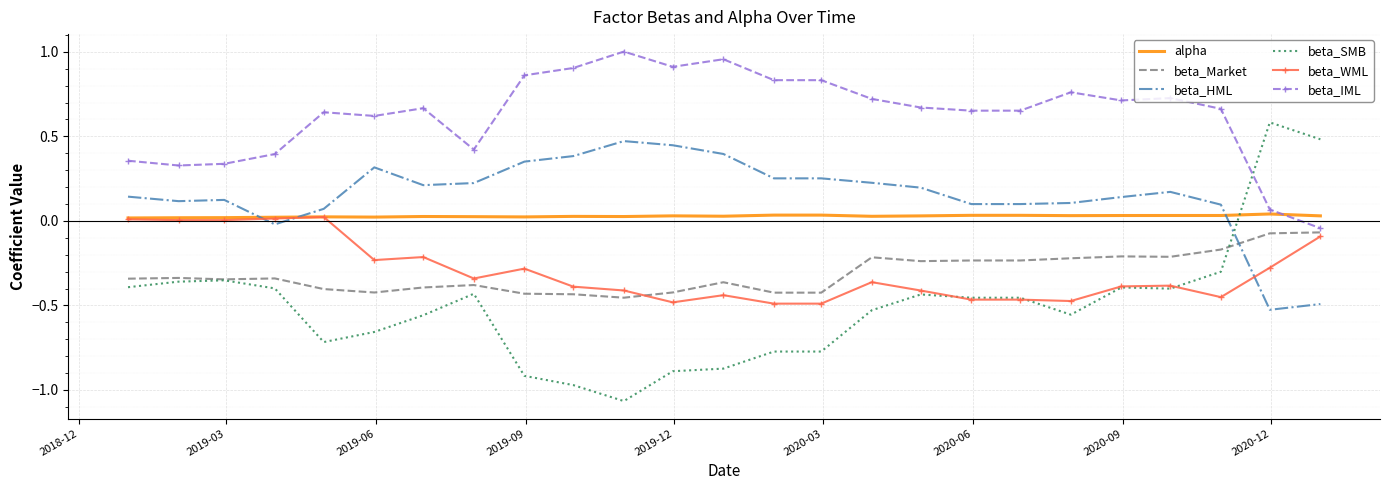

Count the number of categories in the chart.

25